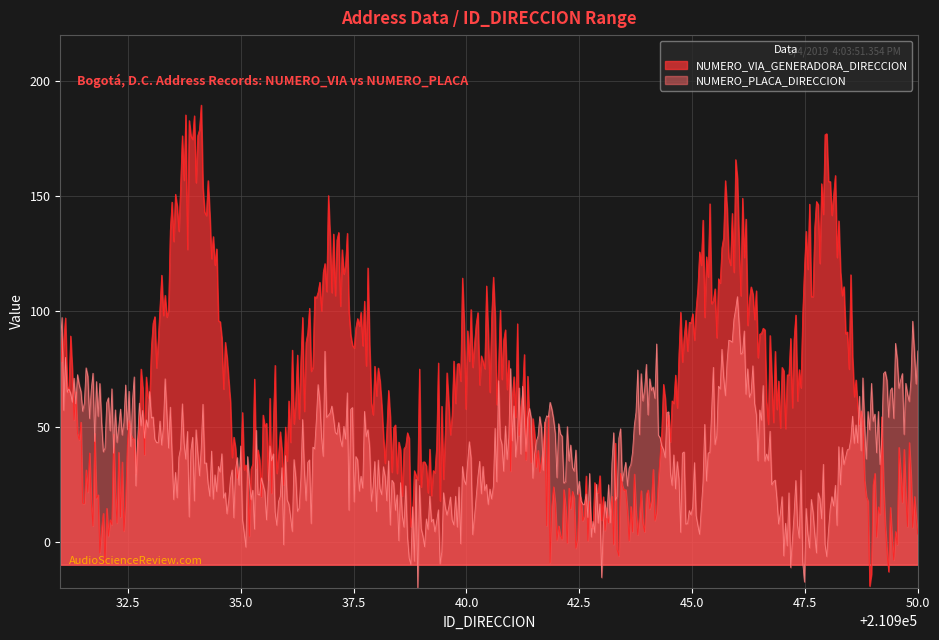

Which series has the largest total across all categories?

NUMERO_VIA_GENERADORA_DIRECCION